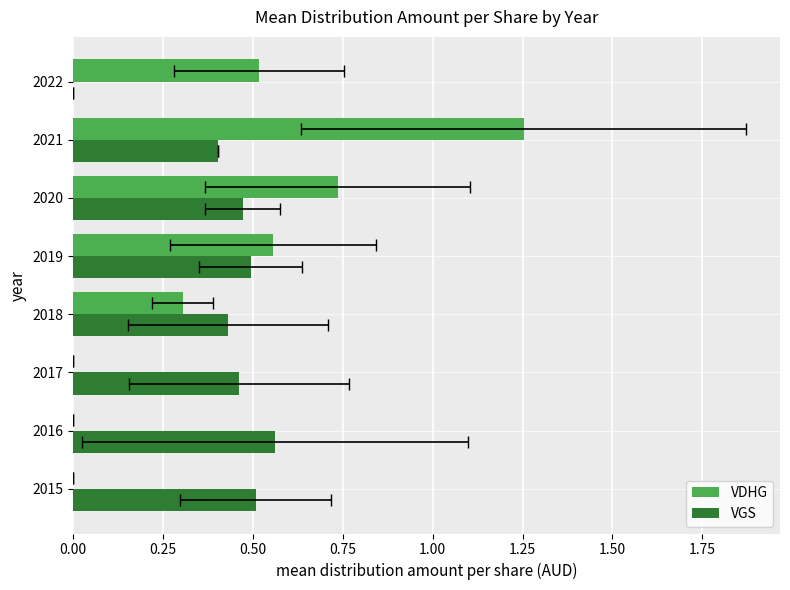

What are all the series names shown in the legend?

VDHG, VGS